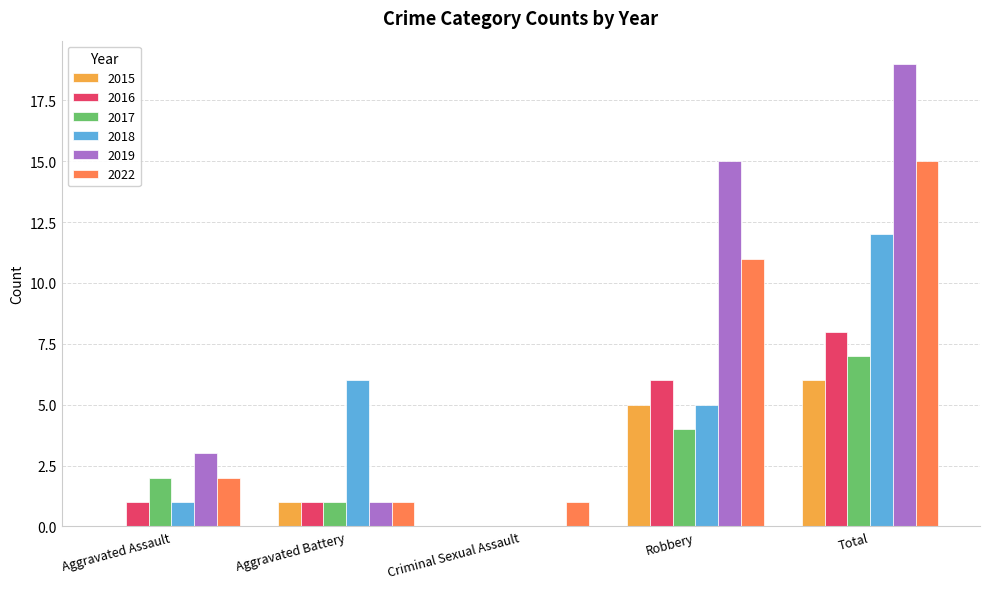

How many data points does each series have?

5